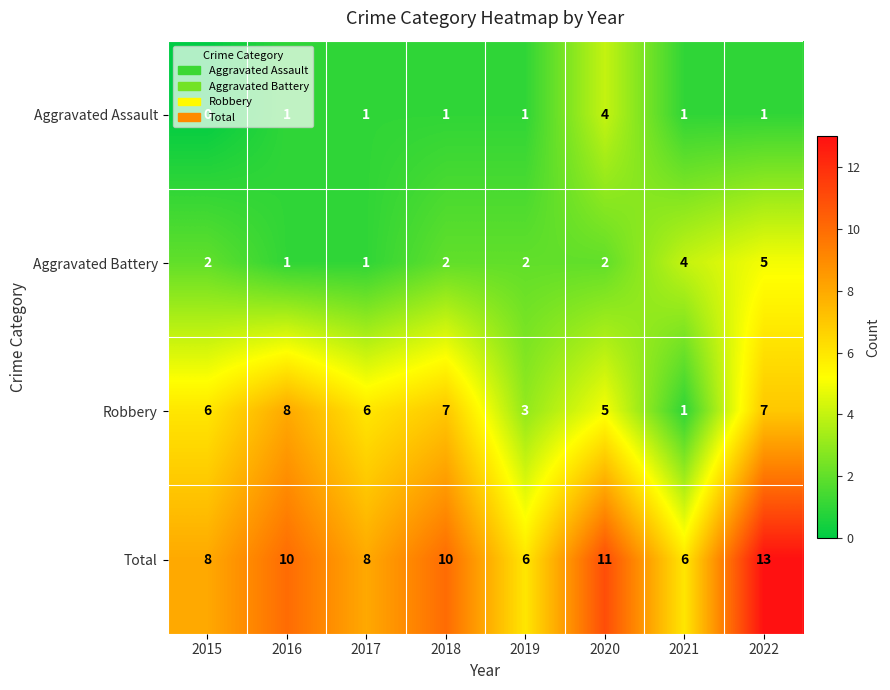

How many Total values are between 8 and 11?

5